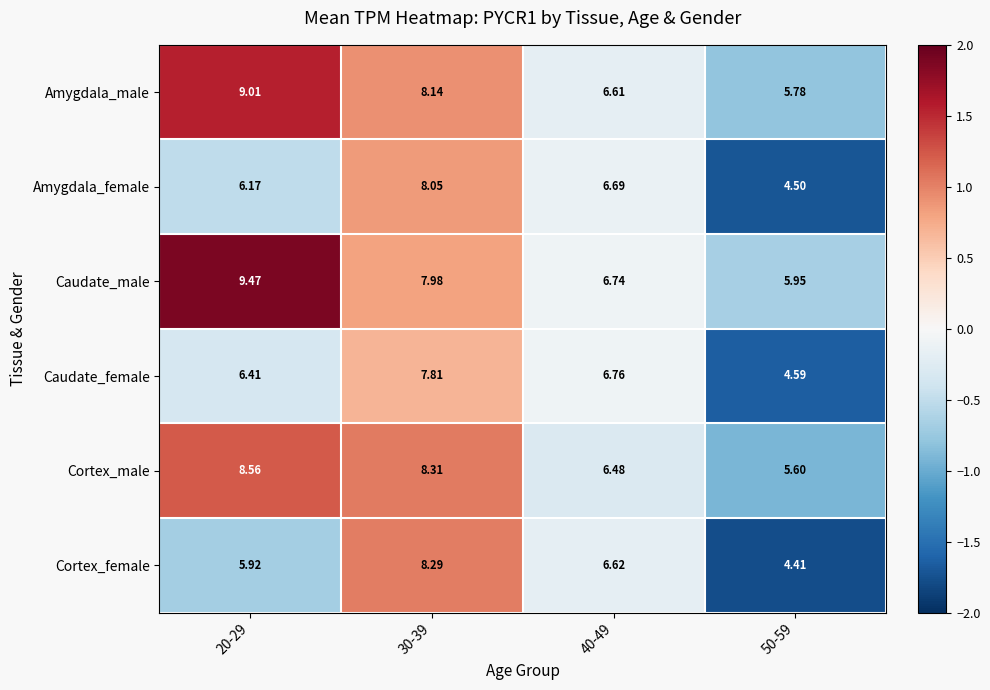

Which series has the largest total across all categories?

Caudate_male